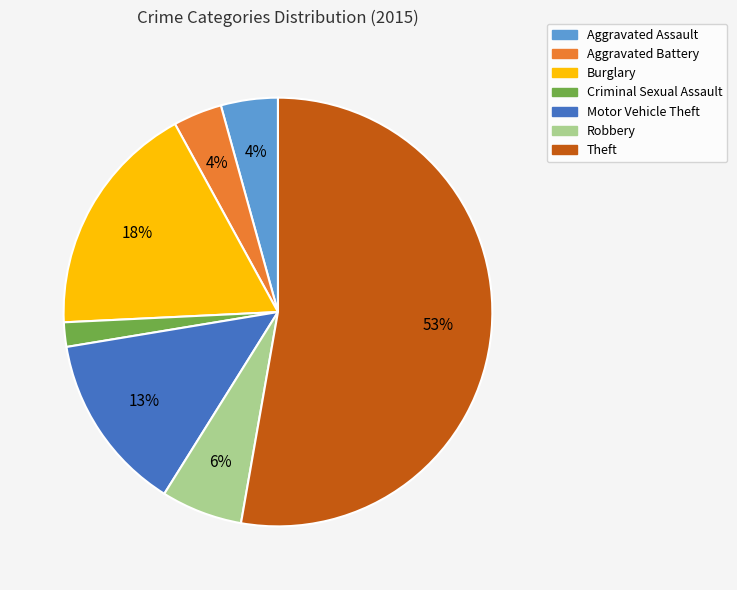

Count the number of slices in the pie.

7